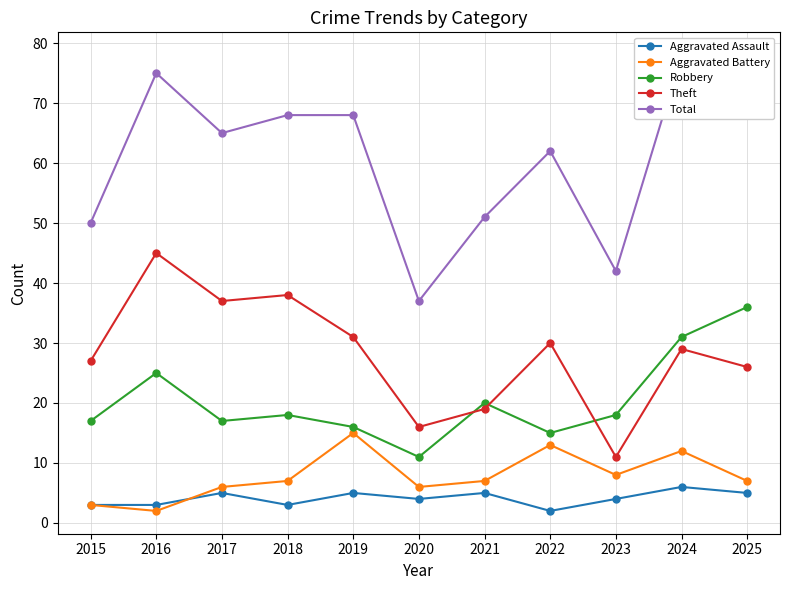

Is the value of Total at 2021 greater than the value of Aggravated Assault at 2023?

Yes